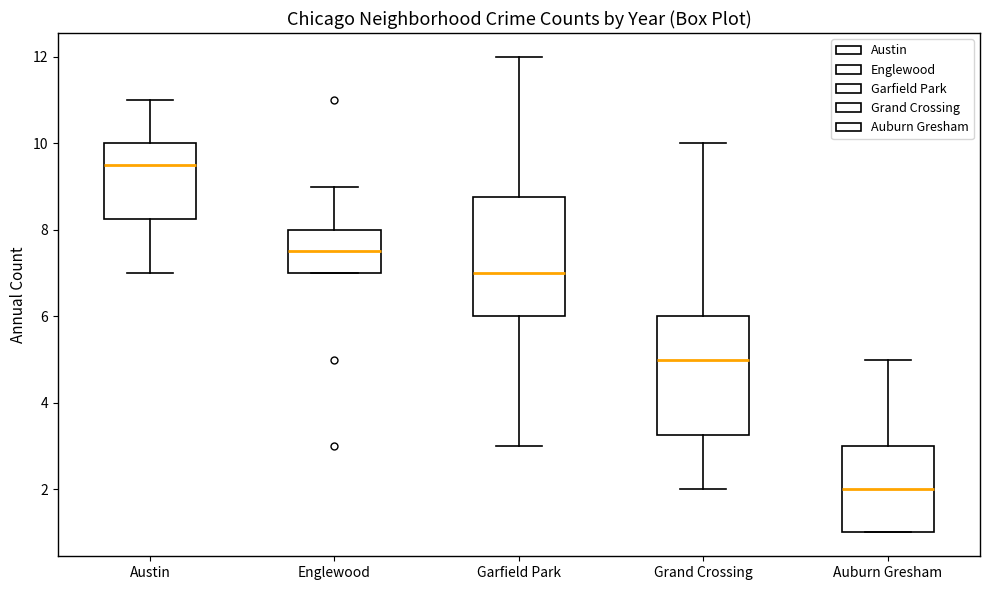

Reading left to right, read every box against the y-axis: the position of its median line, the range the box covers, and the ends of its whiskers. The values are not printed on the chart, so give them approximately, as read against the axis.

Austin: median 9.6, box 8.2 to 10.0, whiskers 7.0 to 11.0
Englewood: median 7.6, box 7.0 to 8.0, whiskers 7.0 to 9.0
Garfield Park: median 7.0, box 6.0 to 8.8, whiskers 3.0 to 12.0
Grand Crossing: median 5.0, box 3.2 to 6.0, whiskers 2.0 to 10.0
Auburn Gresham: median 2.0, box 1.0 to 3.0, whiskers 1.0 to 5.0